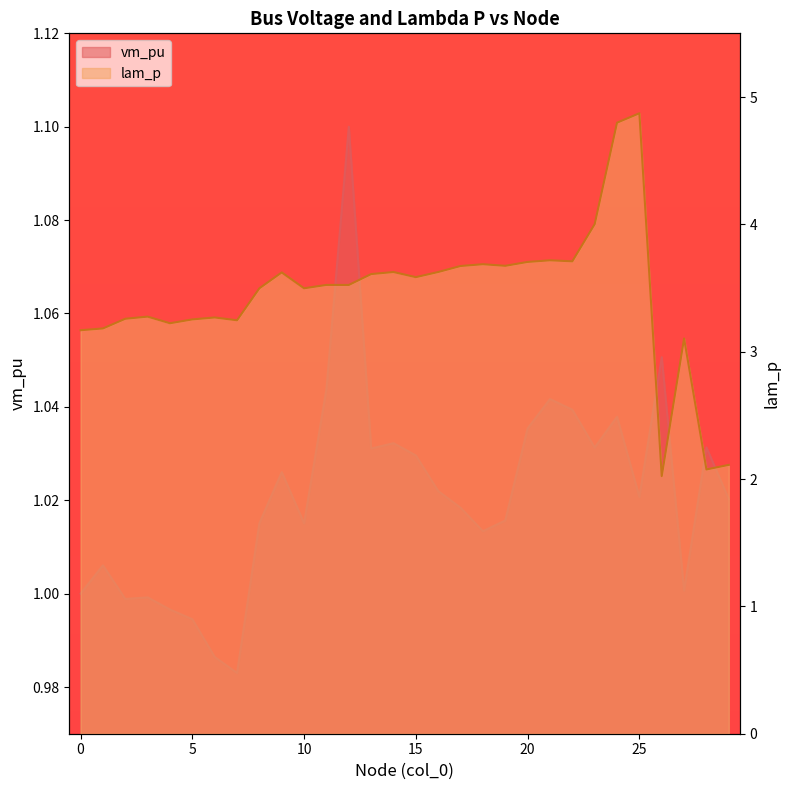

Reading right to left, transcribe all the data shown in this chart.

vm_pu: 29=1.0	28=1.0	27=1.0	26=1.1	25=1.0	24=1.0	23=1.0	22=1.0	21=1.0	20=1.0	19=1.0	18=1.0	17=1.0	16=1.0	15=1.0	14=1.0	13=1.0	12=1.1	11=1.0	10=1.0	9=1.0	8=1.0	7=1.0	6=1.0	5=1.0	4=1.0	3=1.0	2=1.0	1=1.0	0=1.0
lam_p: 29=2.1	28=2.1	27=3.1	26=2.0	25=4.9	24=4.8	23=4.0	22=3.7	21=3.7	20=3.7	19=3.7	18=3.7	17=3.7	16=3.6	15=3.6	14=3.6	13=3.6	12=3.5	11=3.5	10=3.5	9=3.6	8=3.5	7=3.2	6=3.3	5=3.3	4=3.2	3=3.3	2=3.3	1=3.2	0=3.2